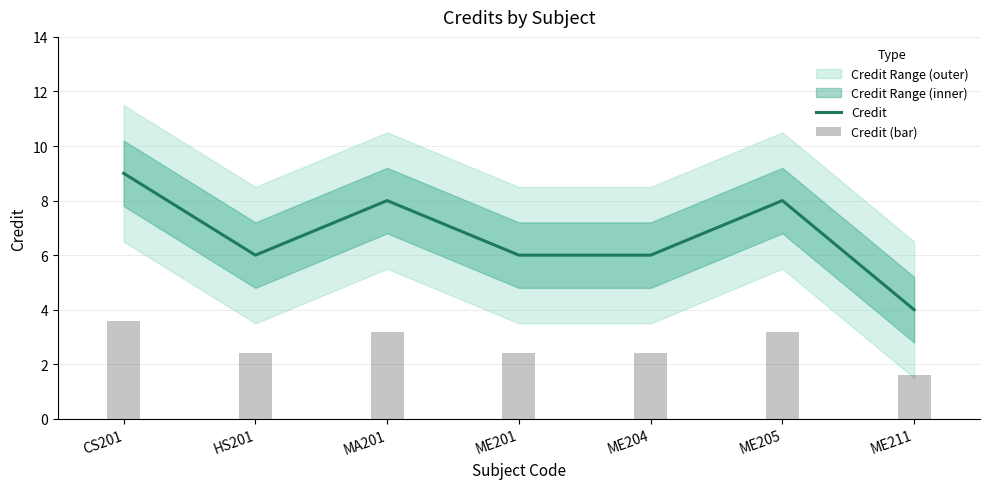

Where is Credit nearest to the value 6?

HS201